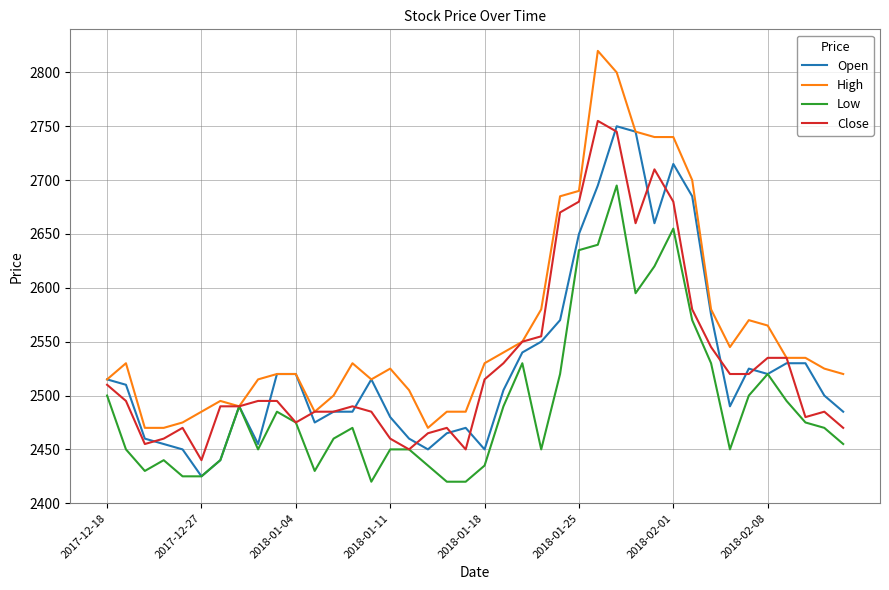

Does the chart display data point markers on the line(s)?

No